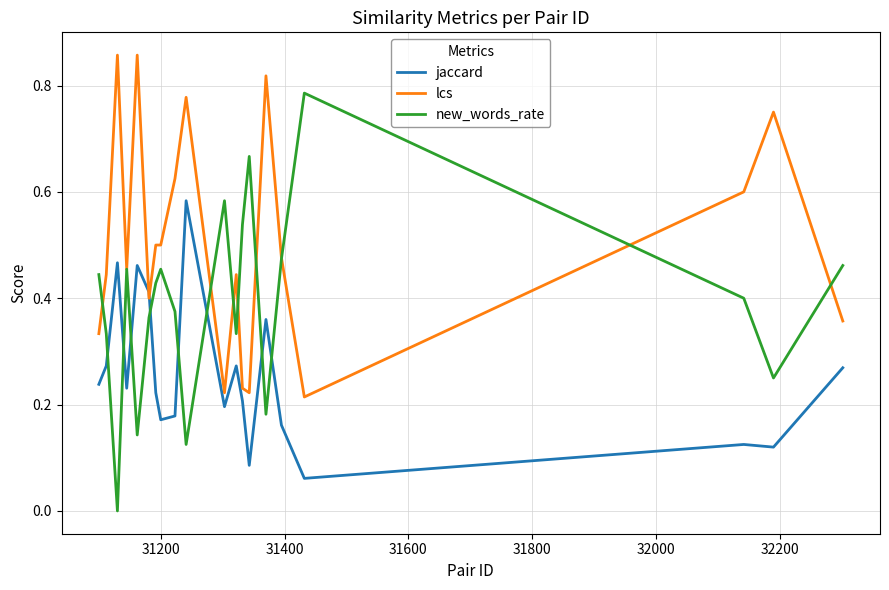

True or false: lcs has more than 1 points higher than both neighbors.

True